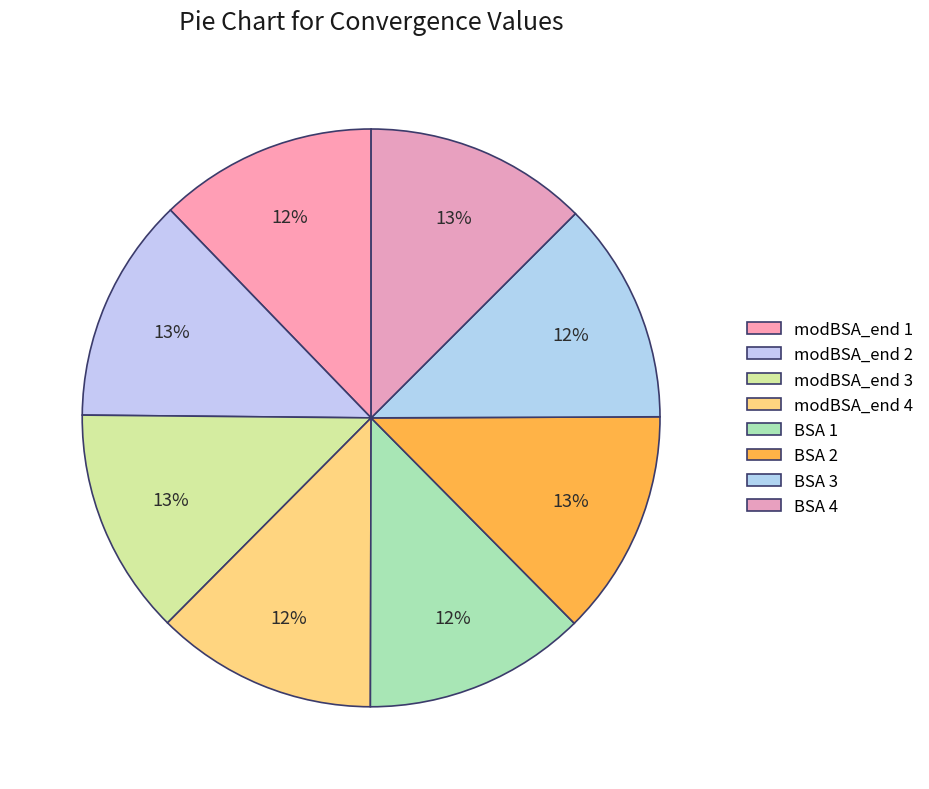

To the nearest percent, what is the combined percentage of modBSA_end 2 and modBSA_end 4?

25%